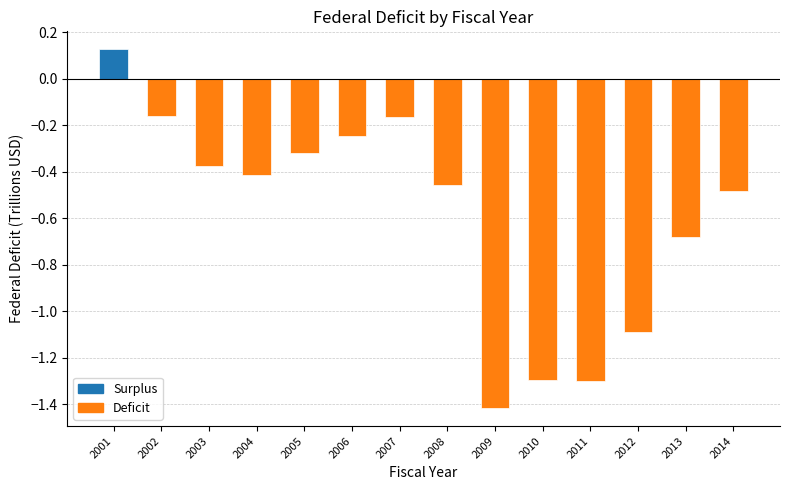

What is the change in value from 2002 to 2009?

-1.3